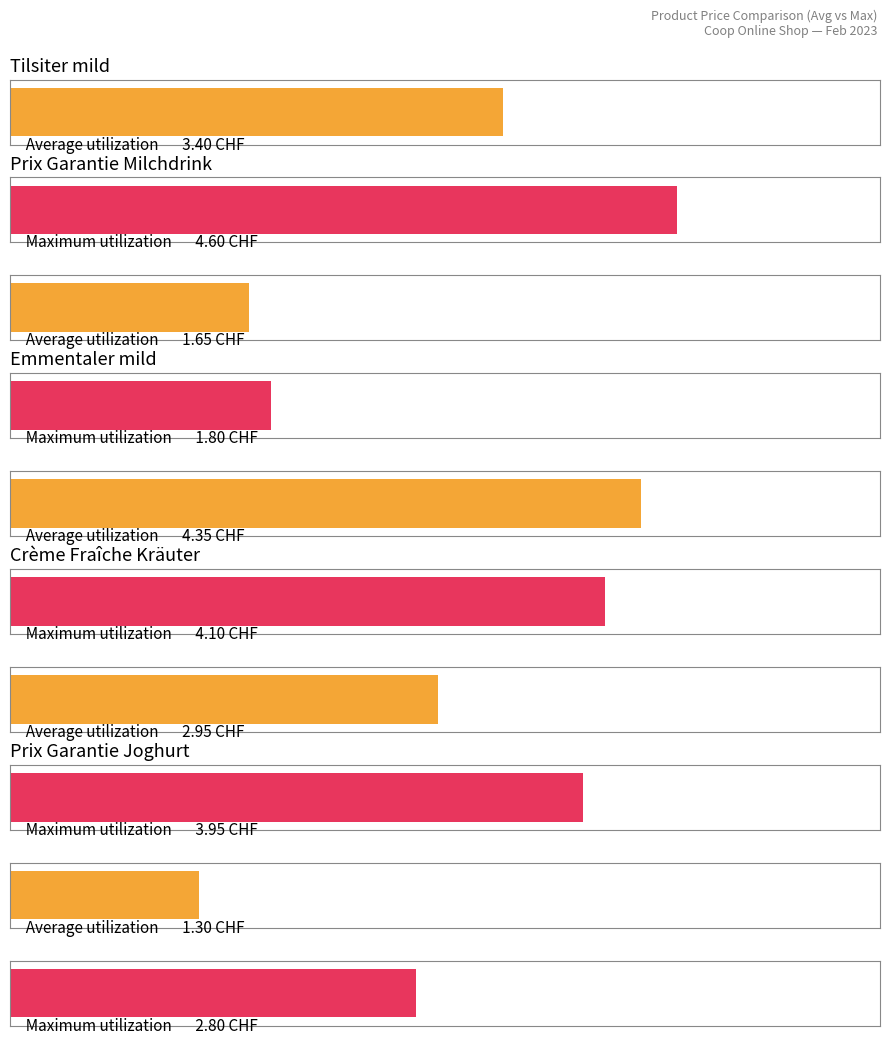

At which category is the sum across all series the highest?

Emmentaler mild